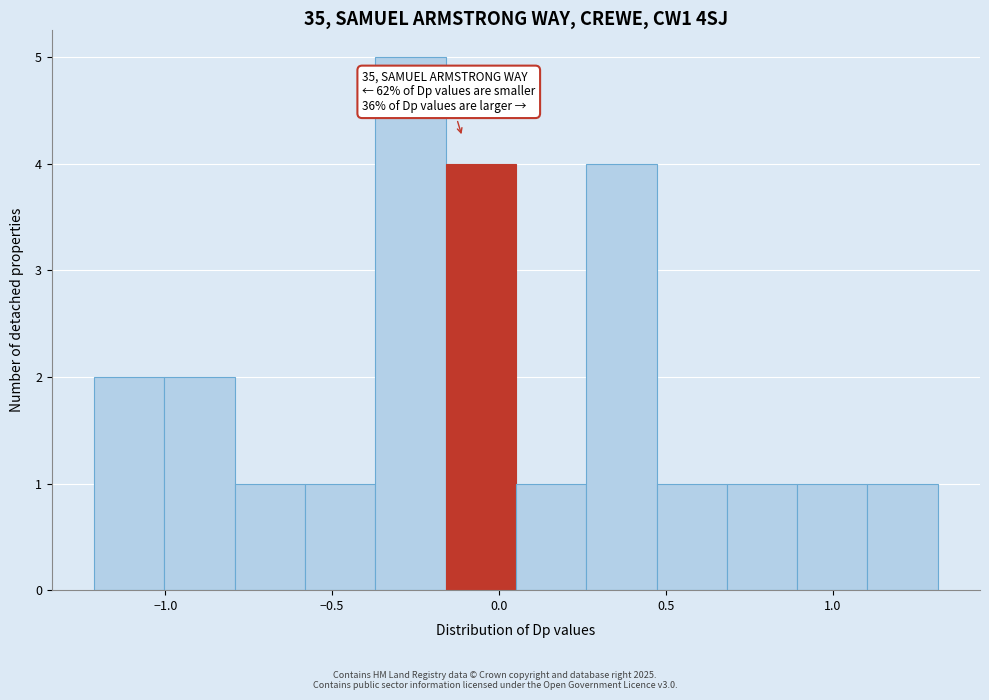

Over which range of the x-axis is the bar tallest?

-0.35 to -0.15